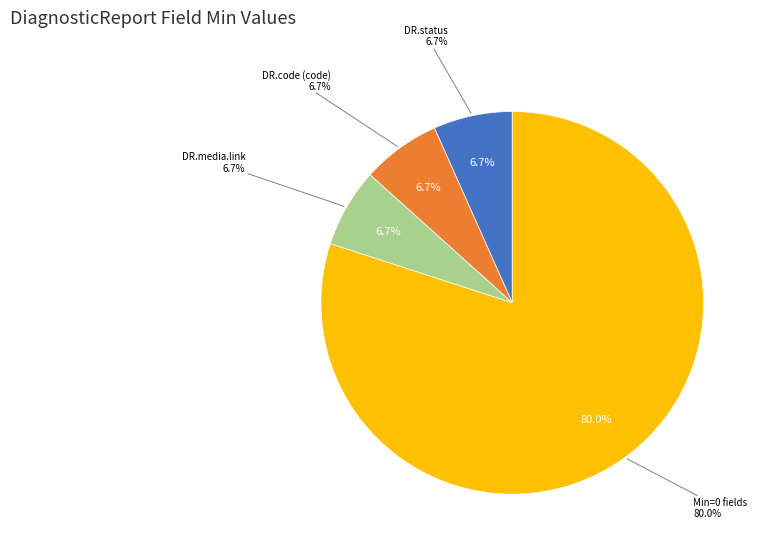

True or false: 22 accounts for 12% of the total.

False